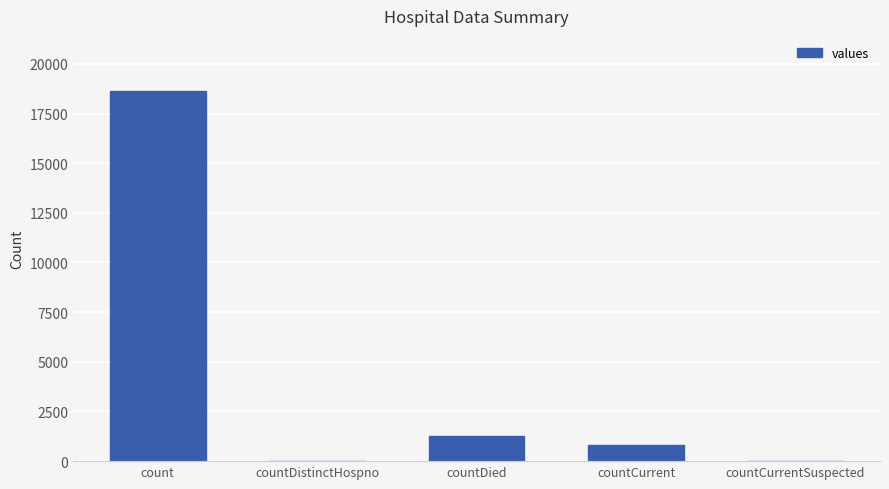

Reading right to left, transcribe all the data shown in this chart.

countCurrentSuspected=0	countCurrent=789	countDied=1250	countDistinctHospno=0	count=18615